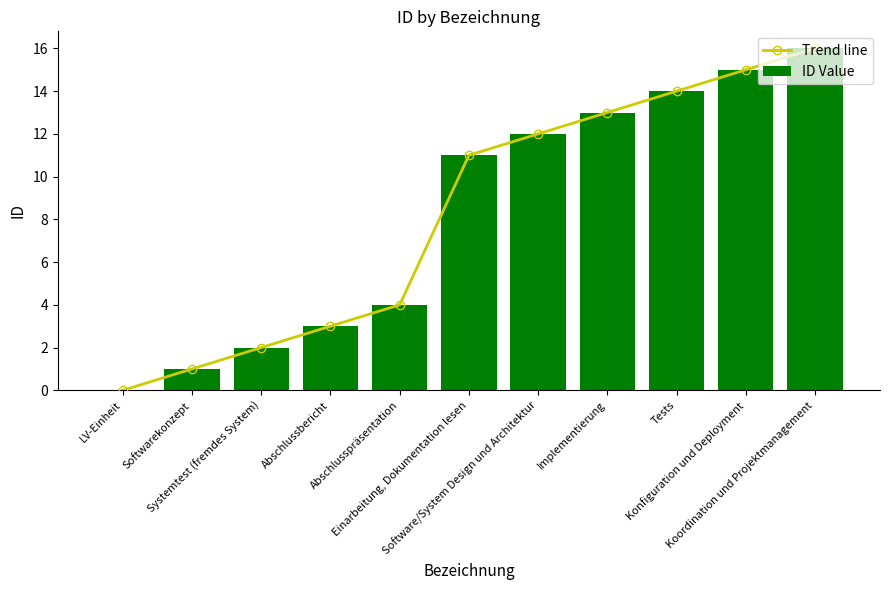

Does the chart contain stacked bars?

No